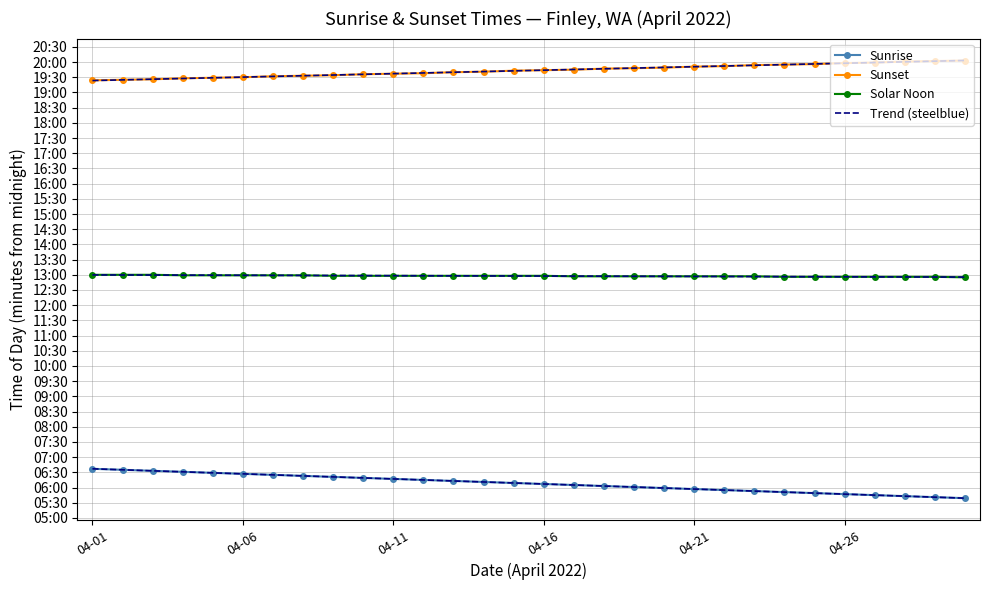

Which has a higher value, 04-21 or 12?

04-21